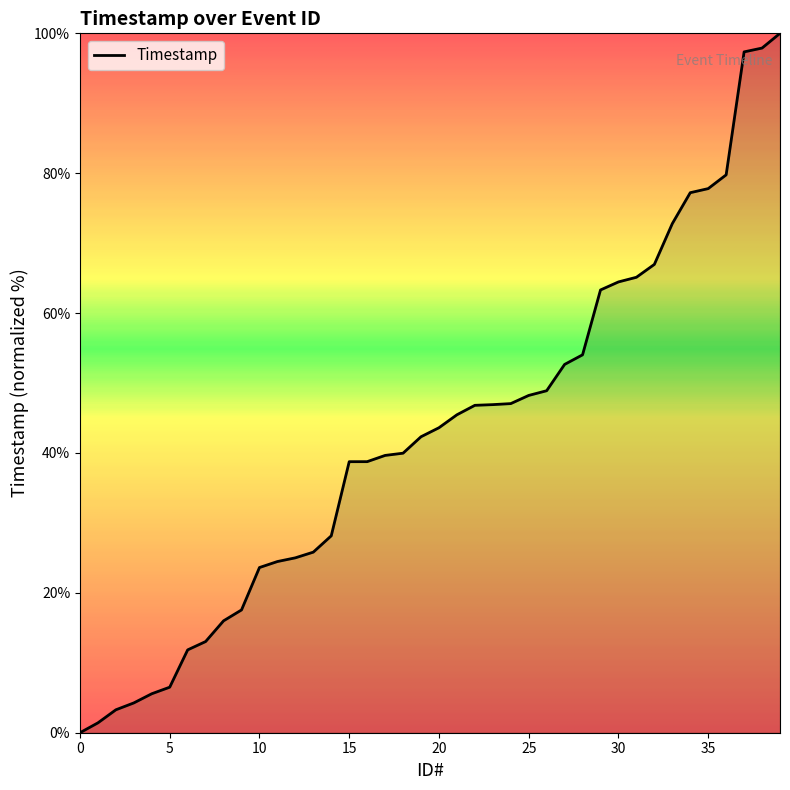

How many values are above zero?

39